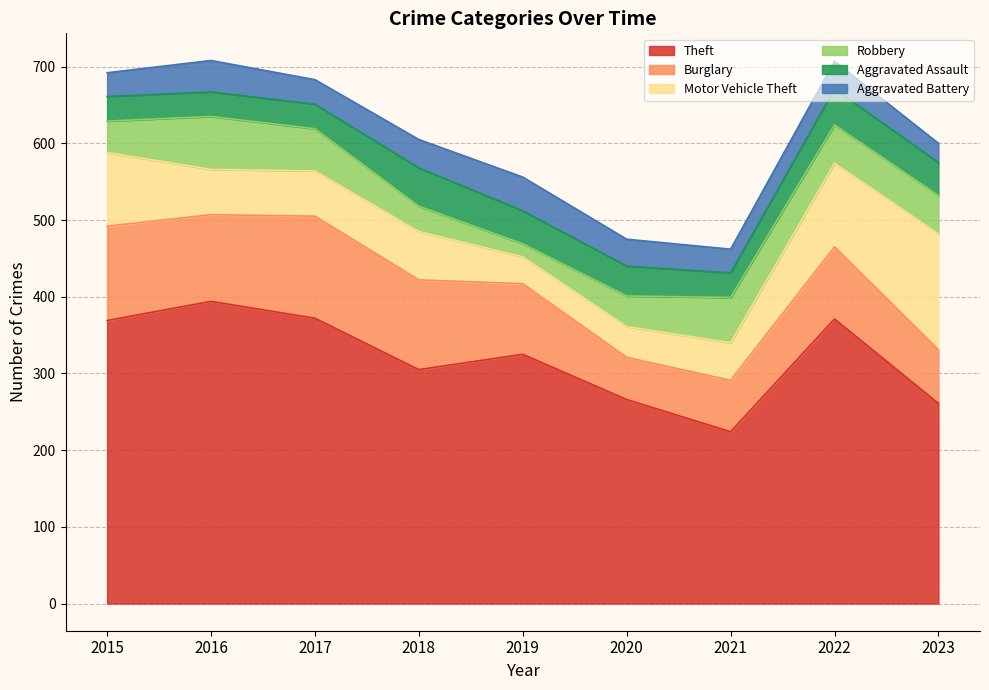

What is the total value across all series at 2018?

605